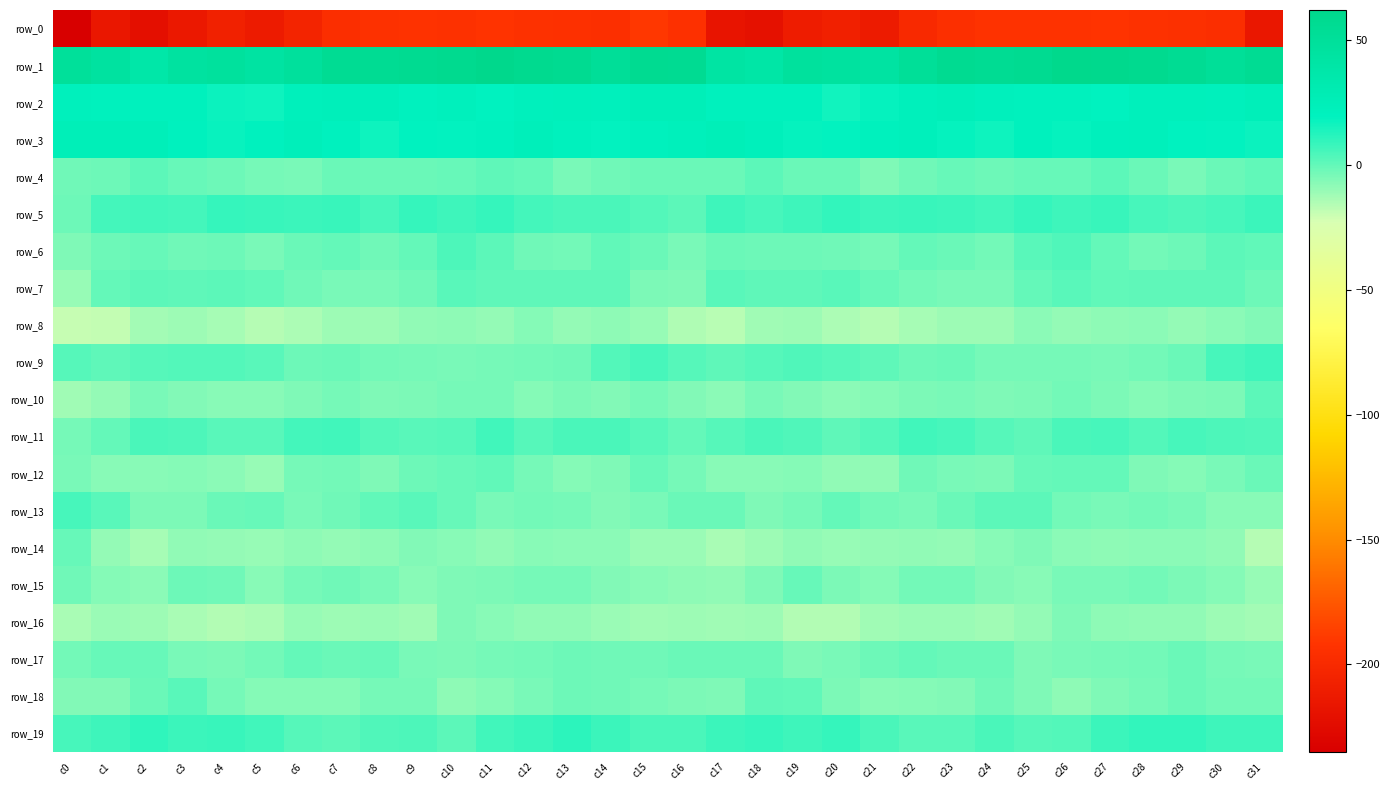

Rank the categories by row_16 value from highest to lowest.

c26, c10, c11, c27, c13, c29, c28, c12, c25, c6, c22, c14, c1, c8, c23, c2, c16, c18, c7, c30, c9, c17, c24, c15, c21, c31, c0, c3, c5, c19, c20, c4